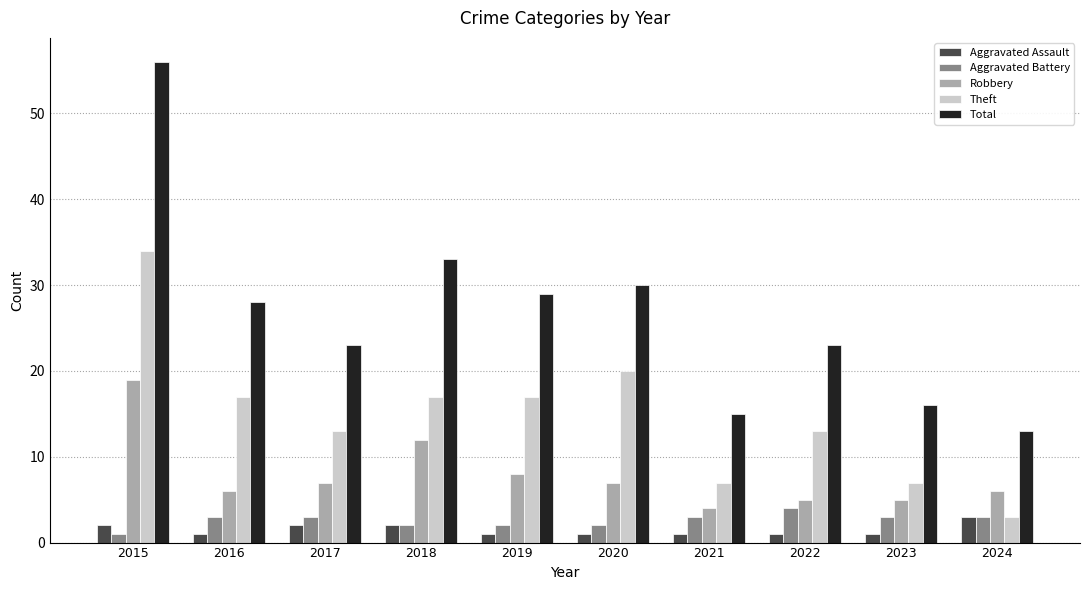

Reading left to right, list all the values displayed in this chart.

Aggravated Assault: 2	1	2	2	1	1	1	1	1	3
Aggravated Battery: 1	3	3	2	2	2	3	4	3	3
Robbery: 19	6	7	12	8	7	4	5	5	6
Theft: 34	17	13	17	17	20	7	13	7	3
Total: 56	28	23	33	29	30	15	23	16	13